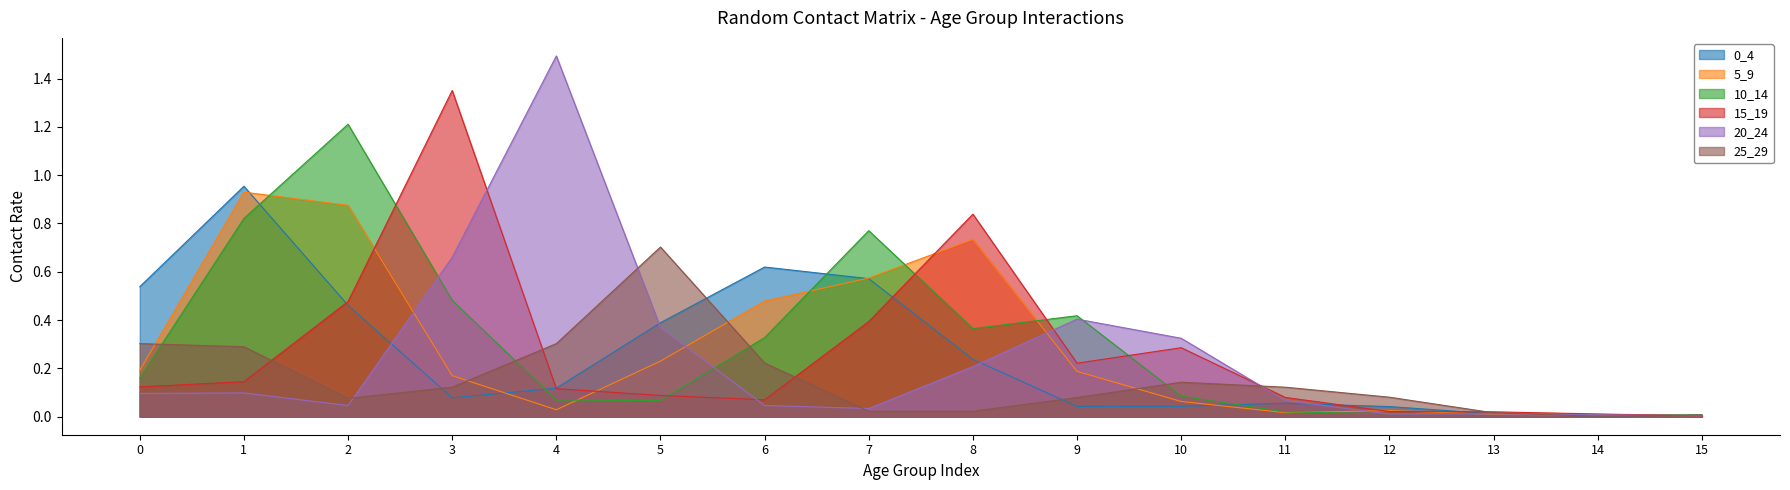

In 20_24, how many points are higher than both neighbors (excluding endpoints)?

4